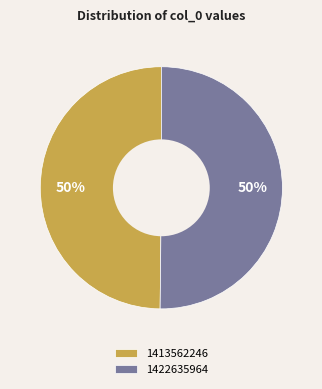

To the nearest percent, what is the combined percentage of 1413562246 and 1422635964?

100%